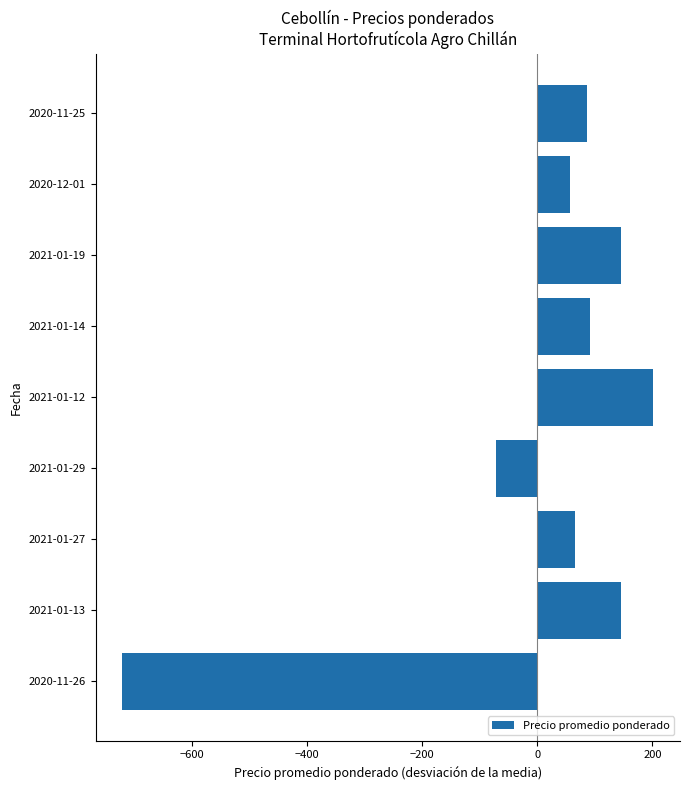

Which label corresponds to the smallest value in the chart?

2020-11-26